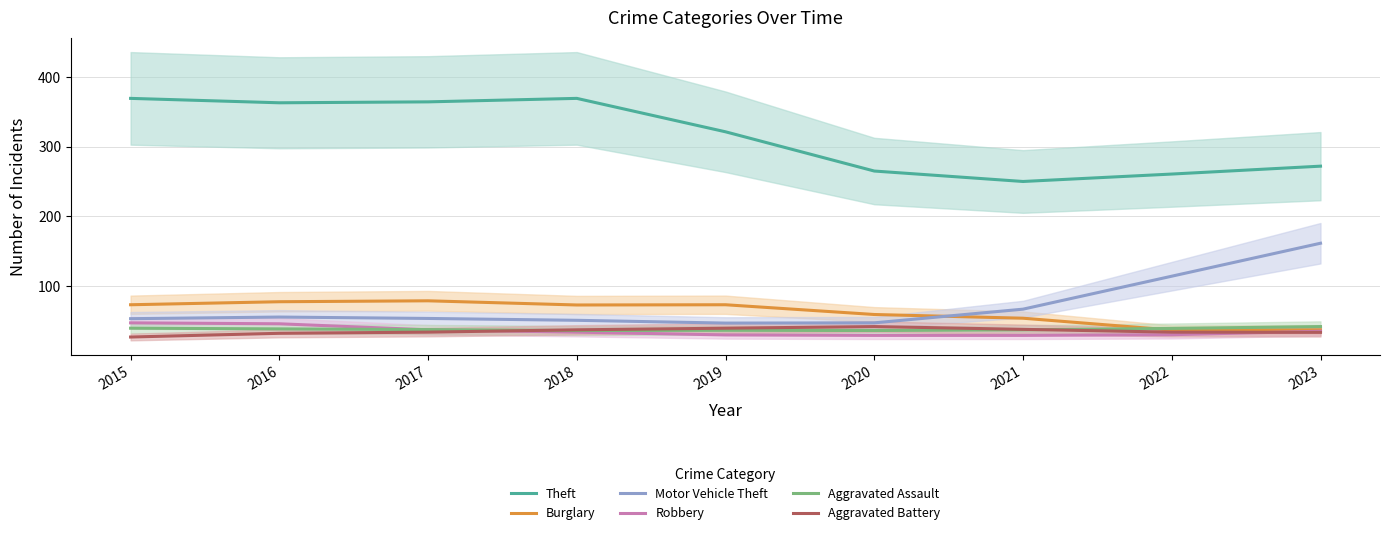

Does the chart display data point markers on the line(s)?

No